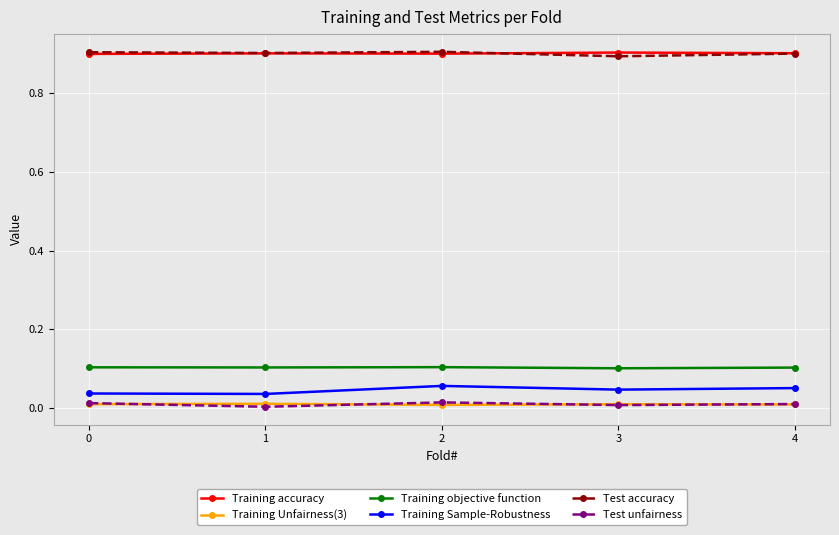

What is the difference between the highest and lowest values at 1?

0.9